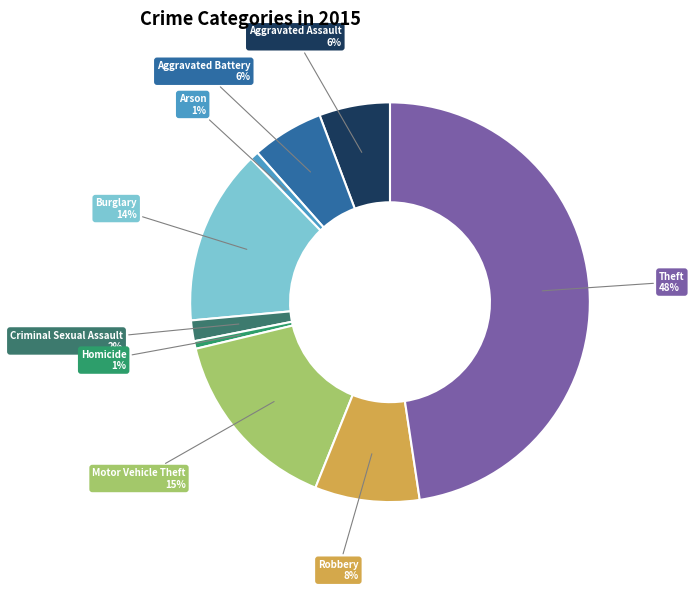

What percentage is the Motor Vehicle Theft slice, to the nearest percent?

15%